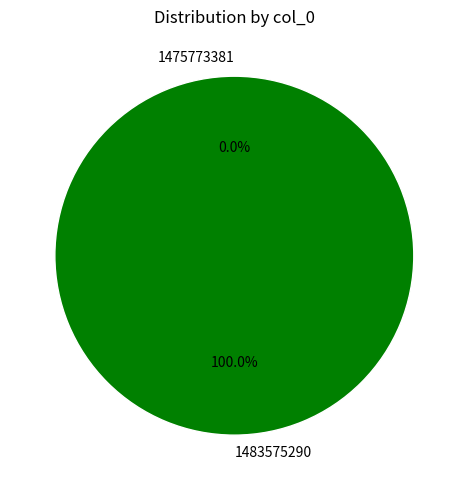

Count the number of slices in the pie.

2